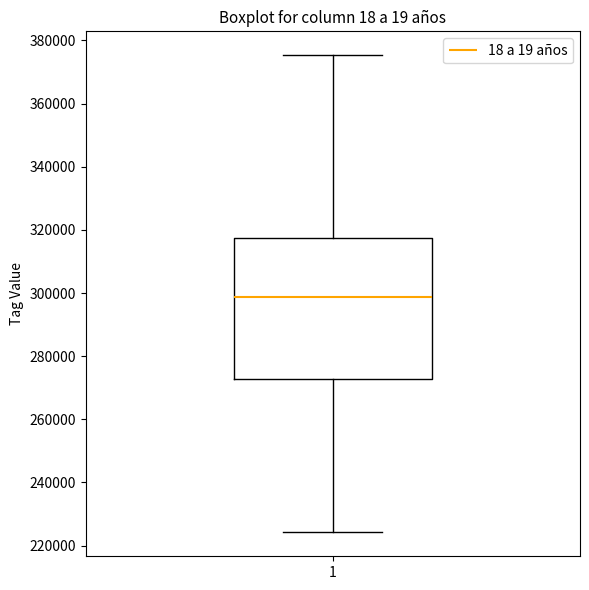

Transcribe this box plot: give where the median line is, the range the box spans, and where the two whiskers end, as read against the y-axis. The values are not printed on the chart, so give them approximately, as read against the axis.

median 298000, box 272000 to 318000, whiskers 224000 to 376000